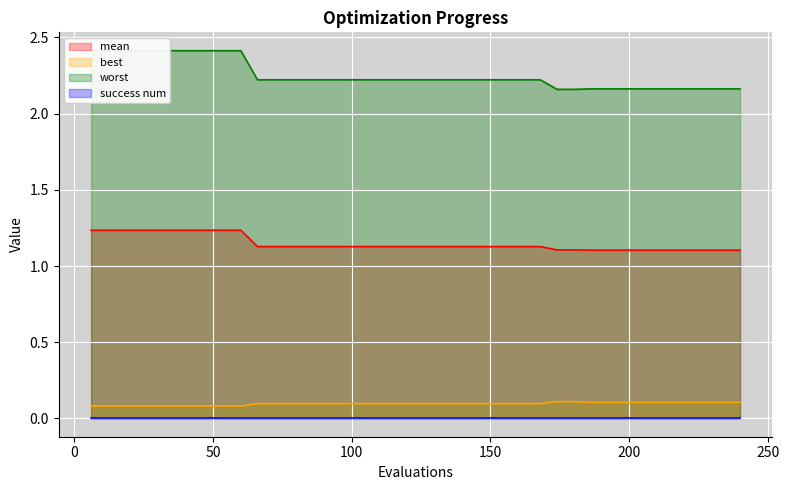

What is the sum of the best values at 66 and 126?

0.2